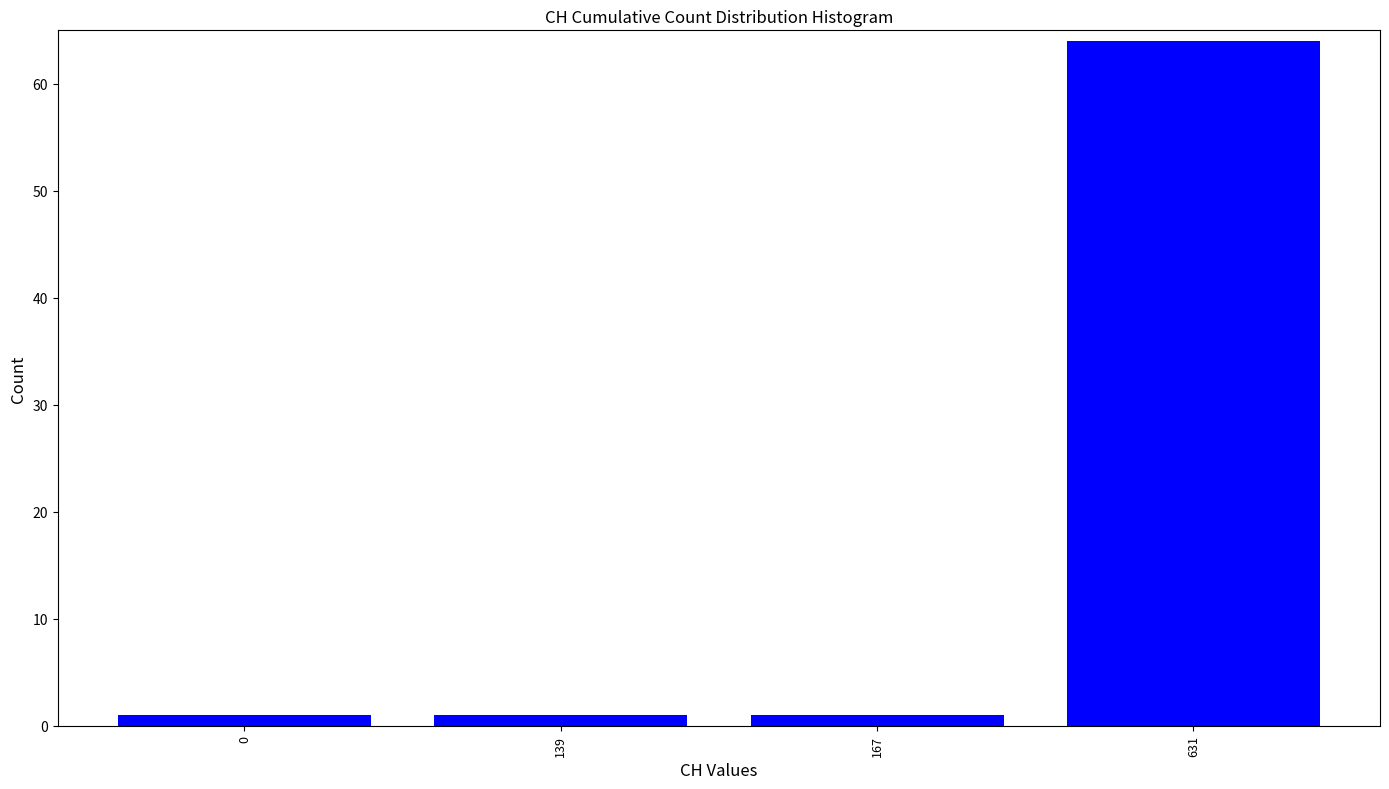

Reading right to left, what are all the values shown in this chart?

64	1	1	1